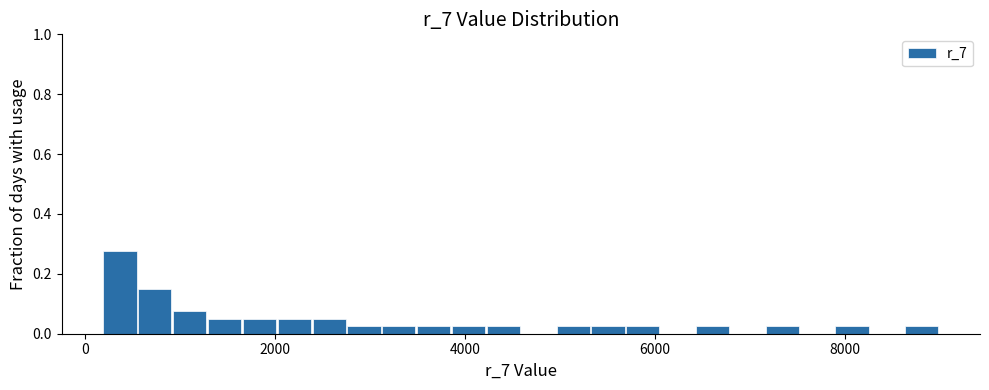

Around what value on the x-axis is the tallest bar? Give the approximate position of its centre, as read against the axis.

400